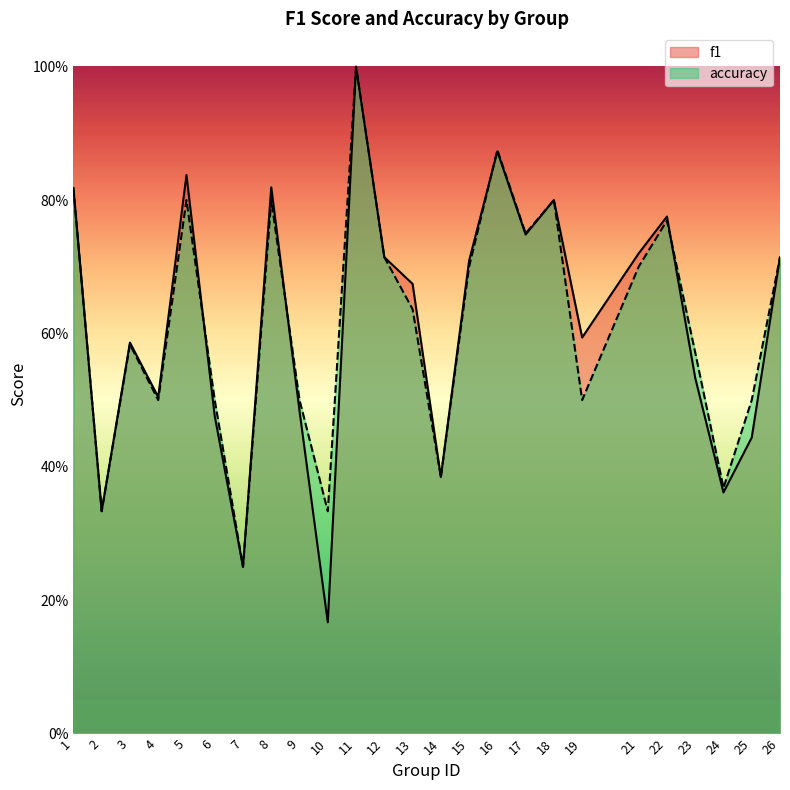

Count the f1 values in the range 0 to 1.

25